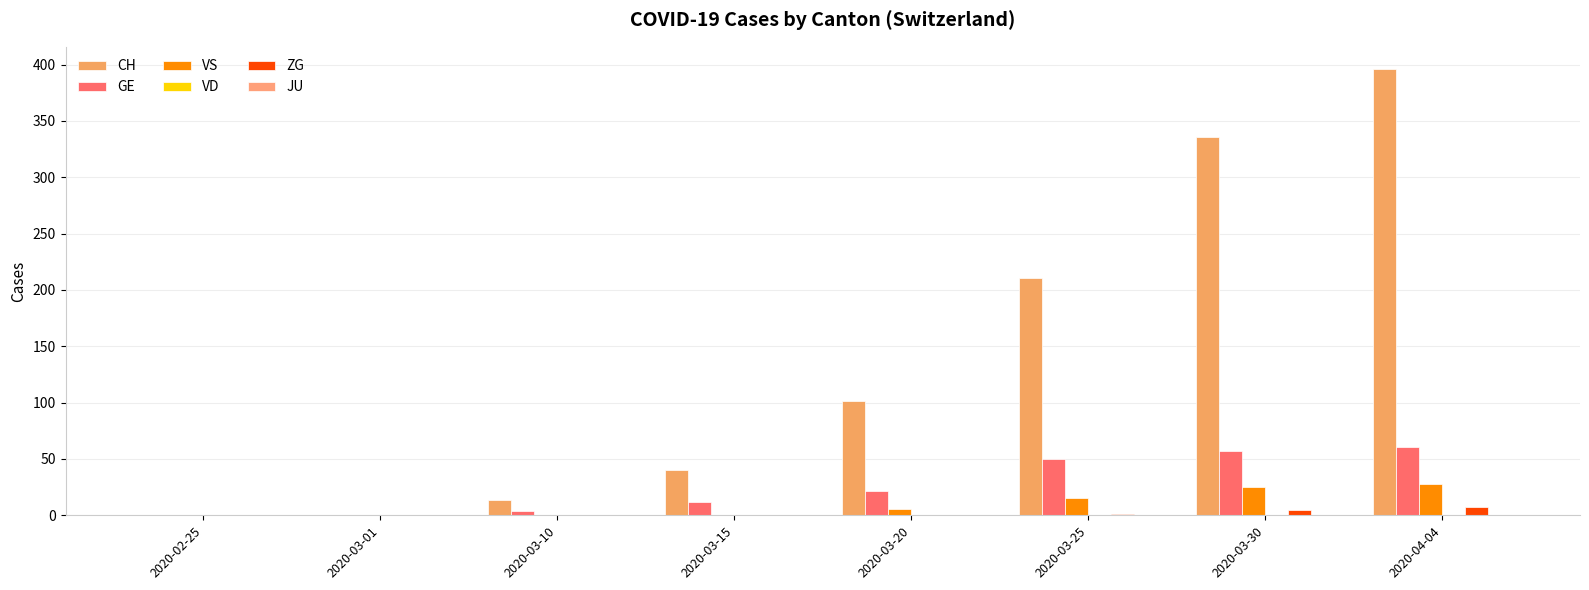

What is the average value of the GE series?

26